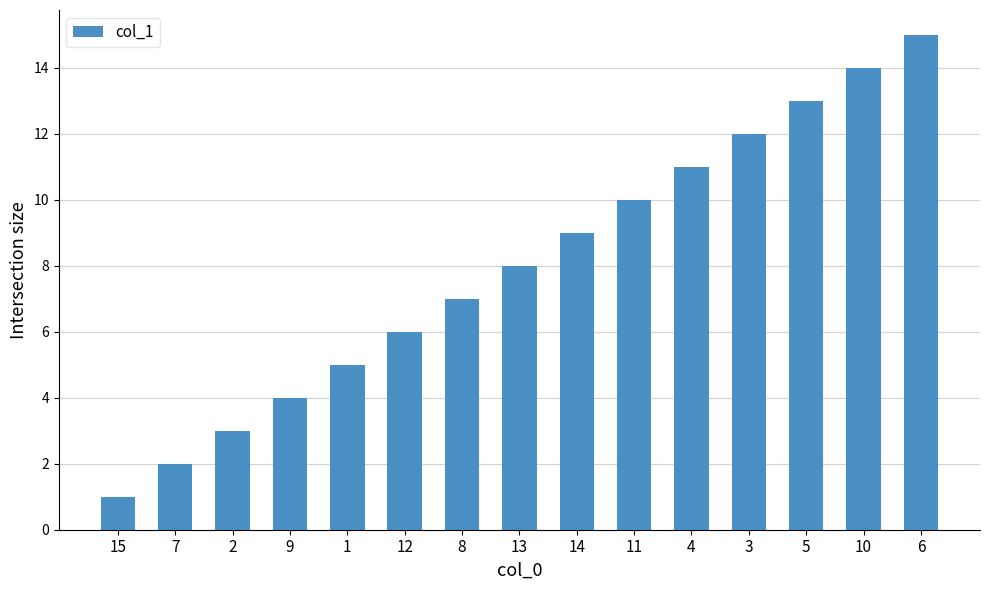

Which label corresponds to the largest value in the chart?

6